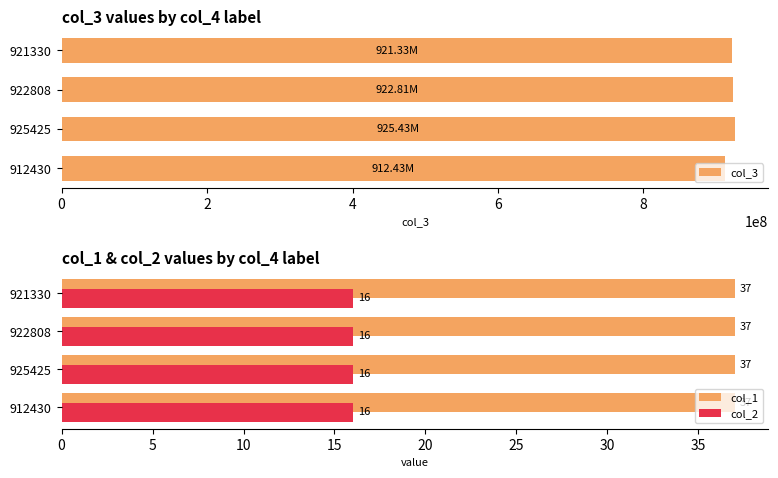

What is the average value of the col_1 series?

37